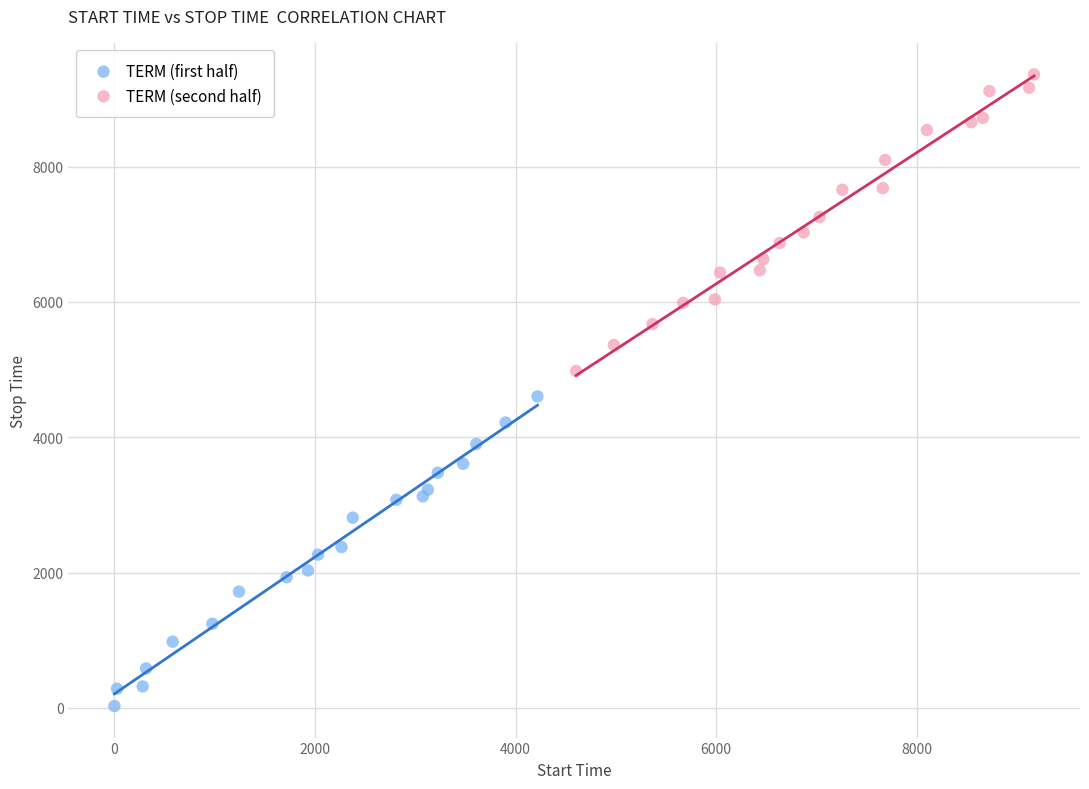

Which series contains the highest Y value?

TERM (second half)